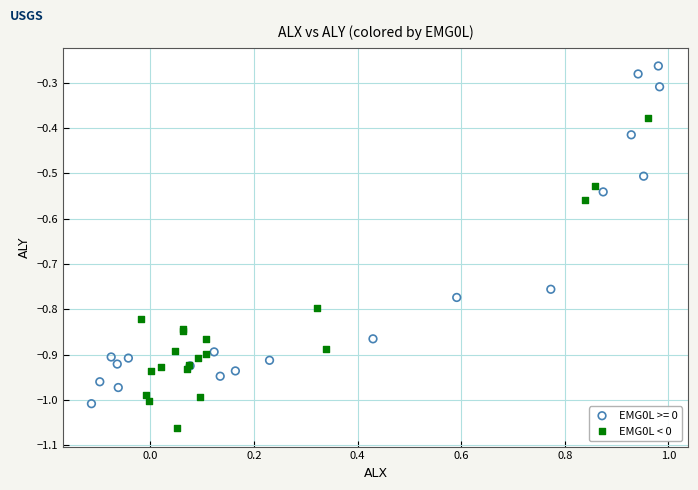

Which series contains the highest Y value?

EMG0L >= 0